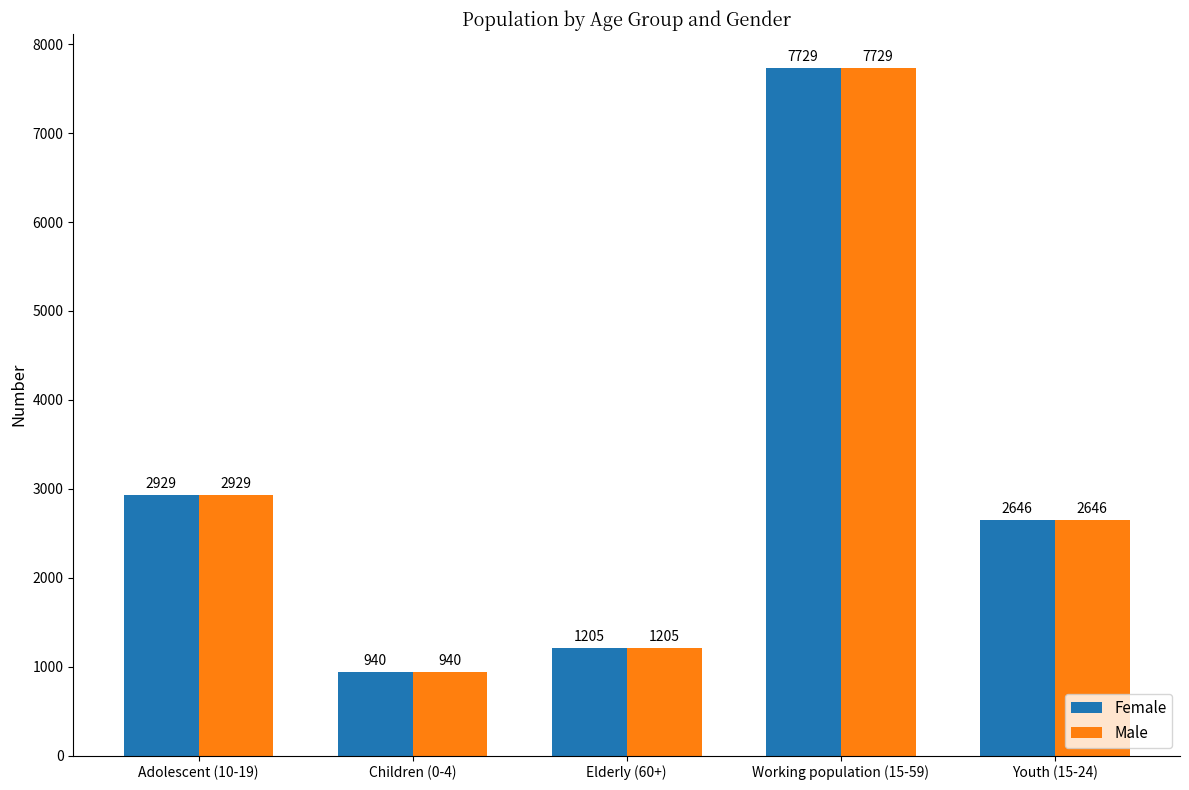

What is the smallest value displayed?

940